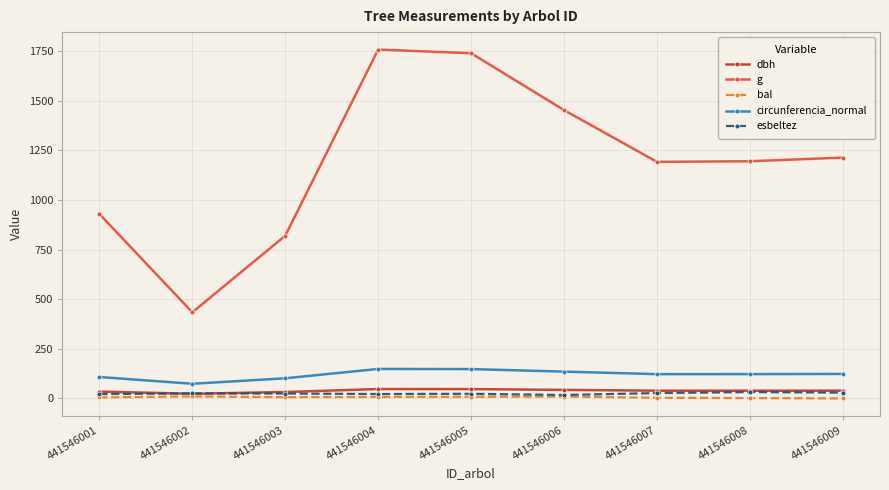

Which series has the largest range (max minus min)?

g